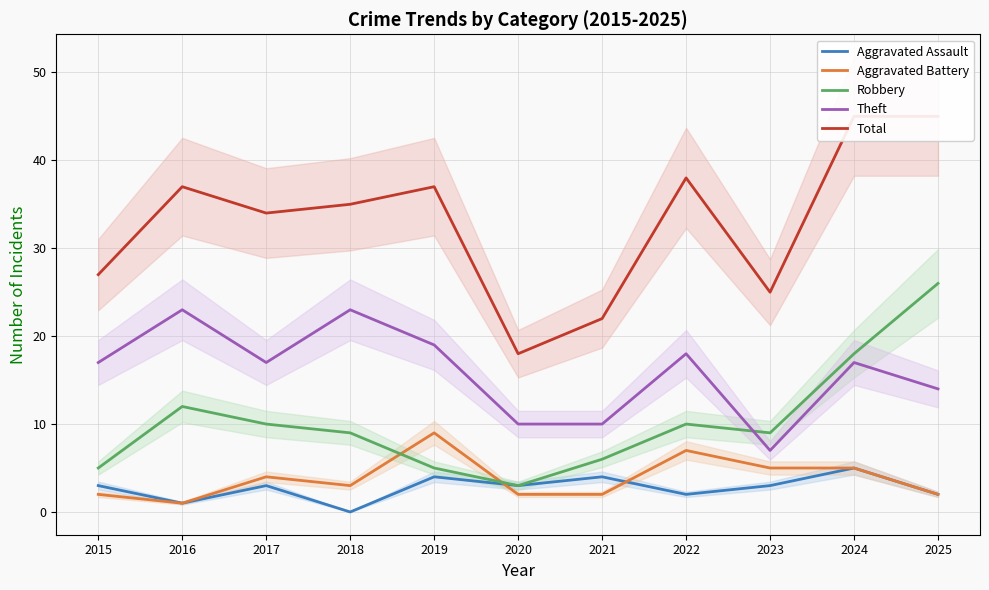

Is it true that Aggravated Assault equals 6 at 2019?

False